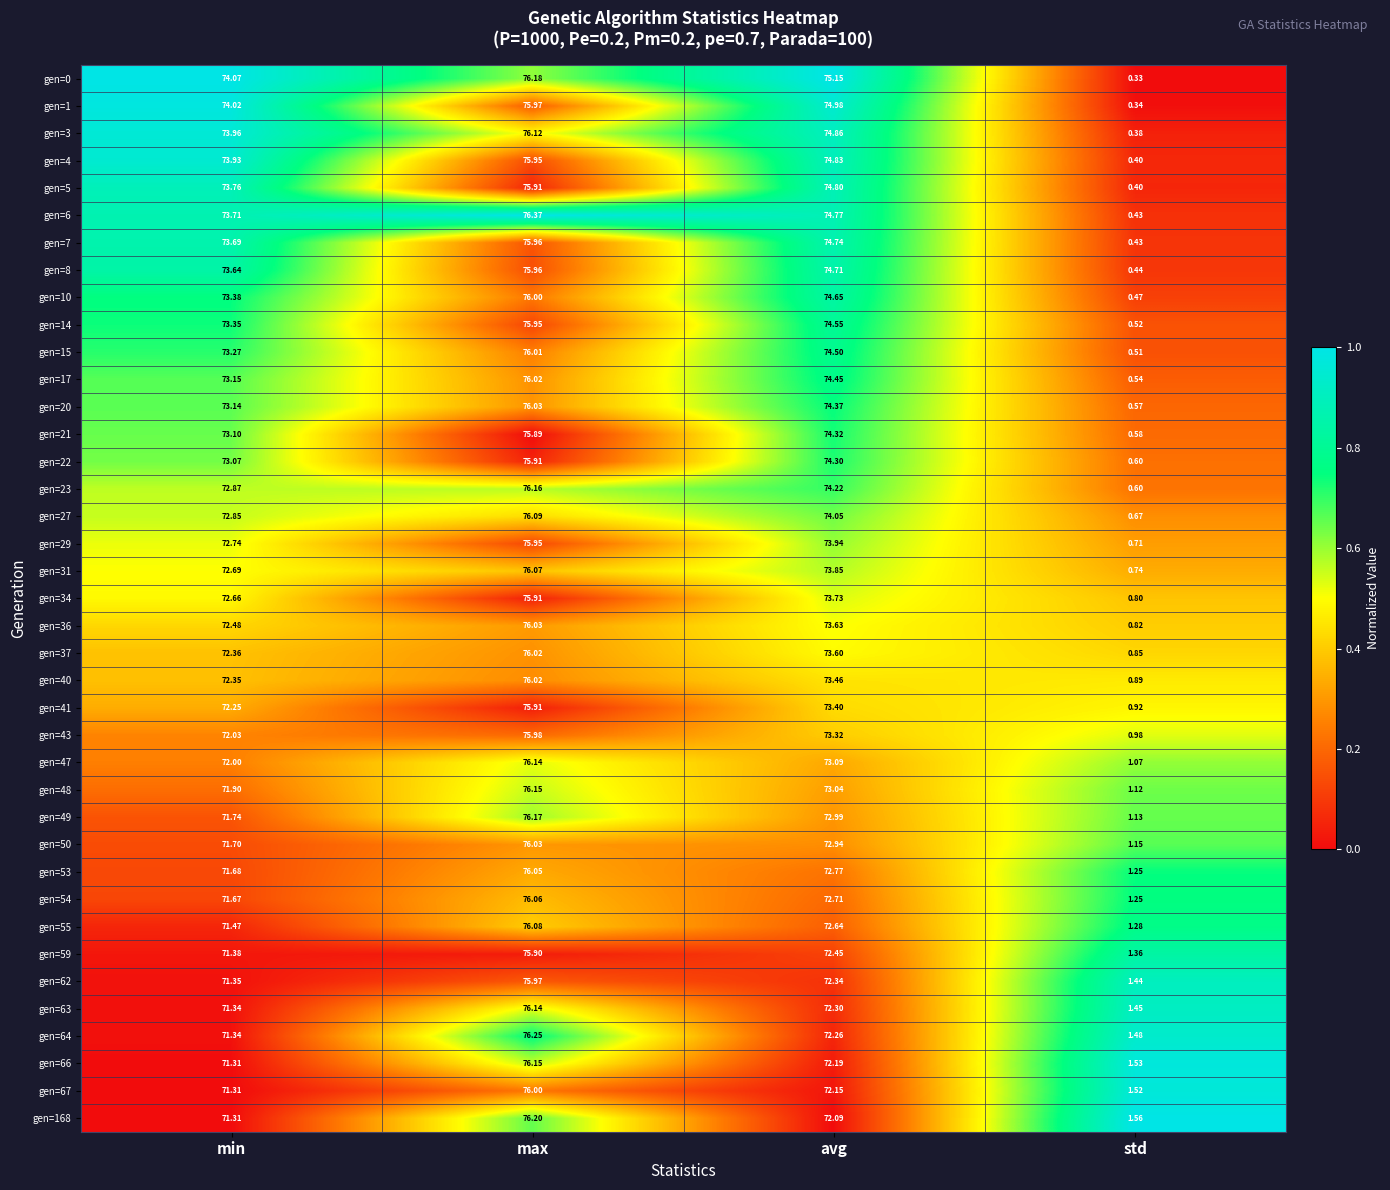

Which series has the widest spread of values?

gen=6